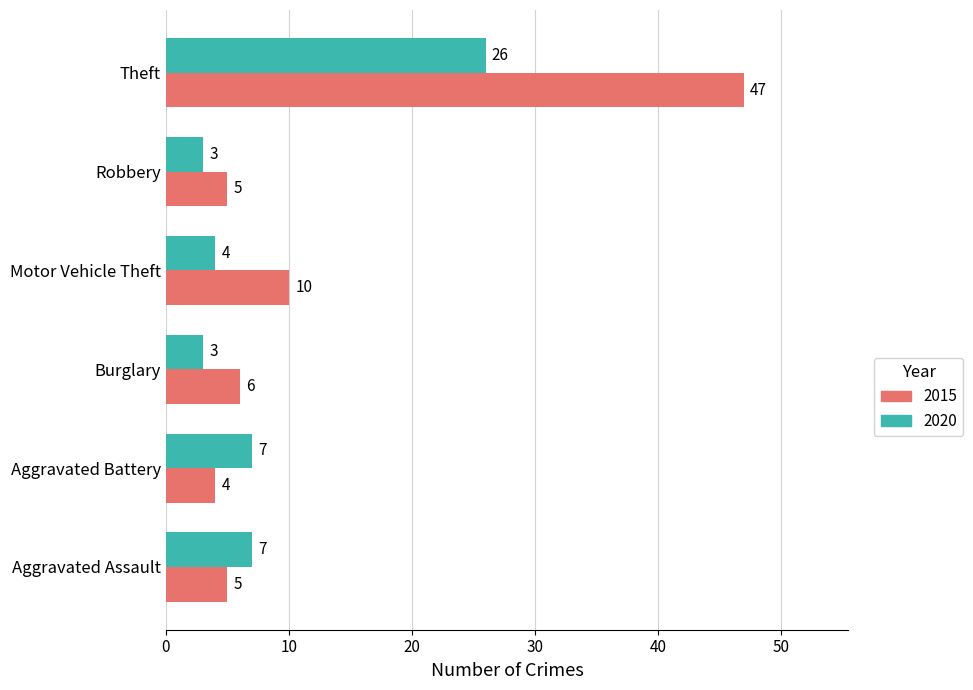

What is the approximate value of 2015 at Aggravated Battery, to the nearest 5?

5